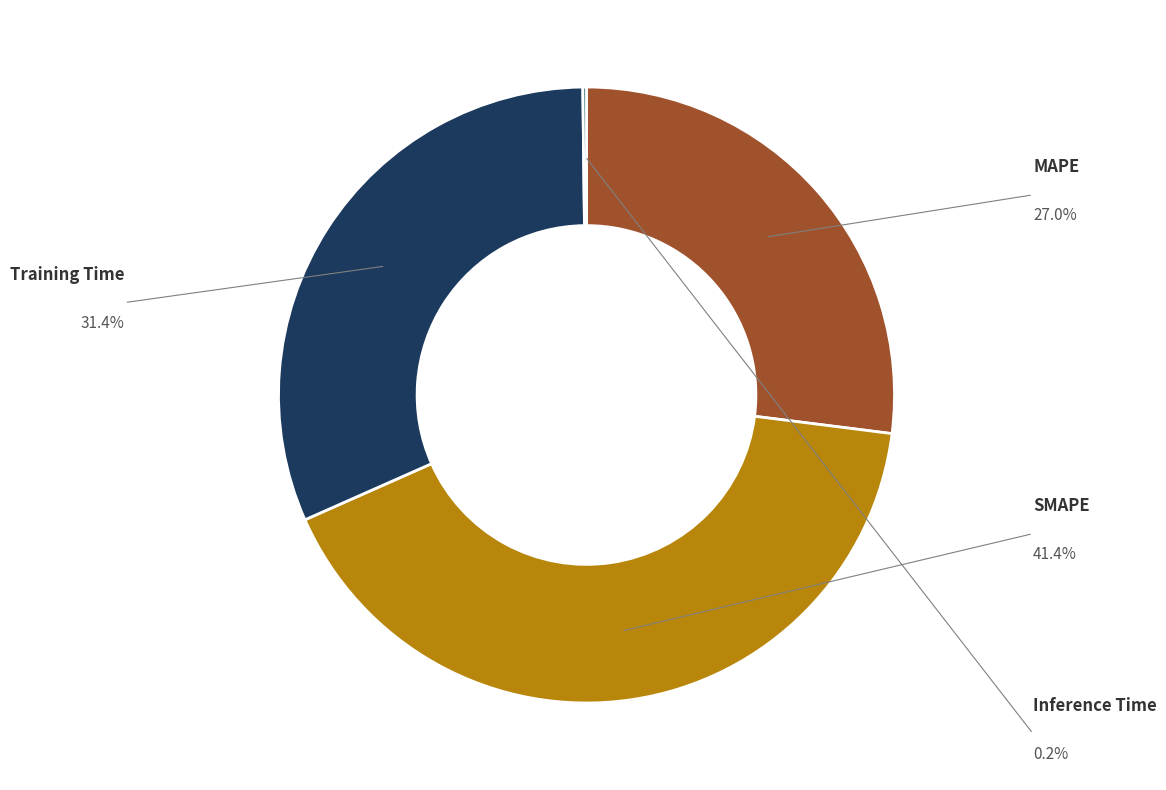

Is there any slice that represents more than half of the pie?

No